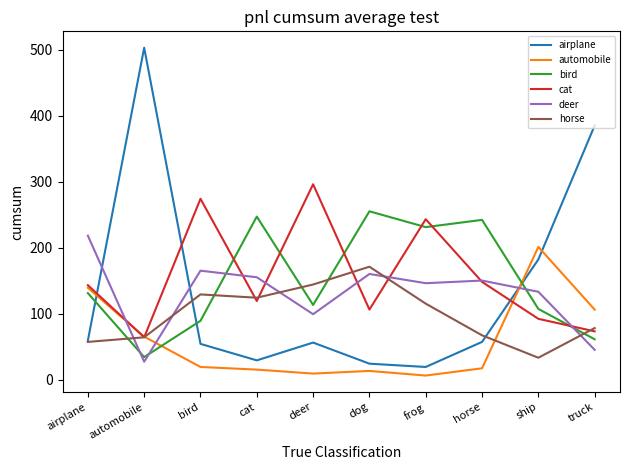

At how many categories does at least one series exceed 490?

1